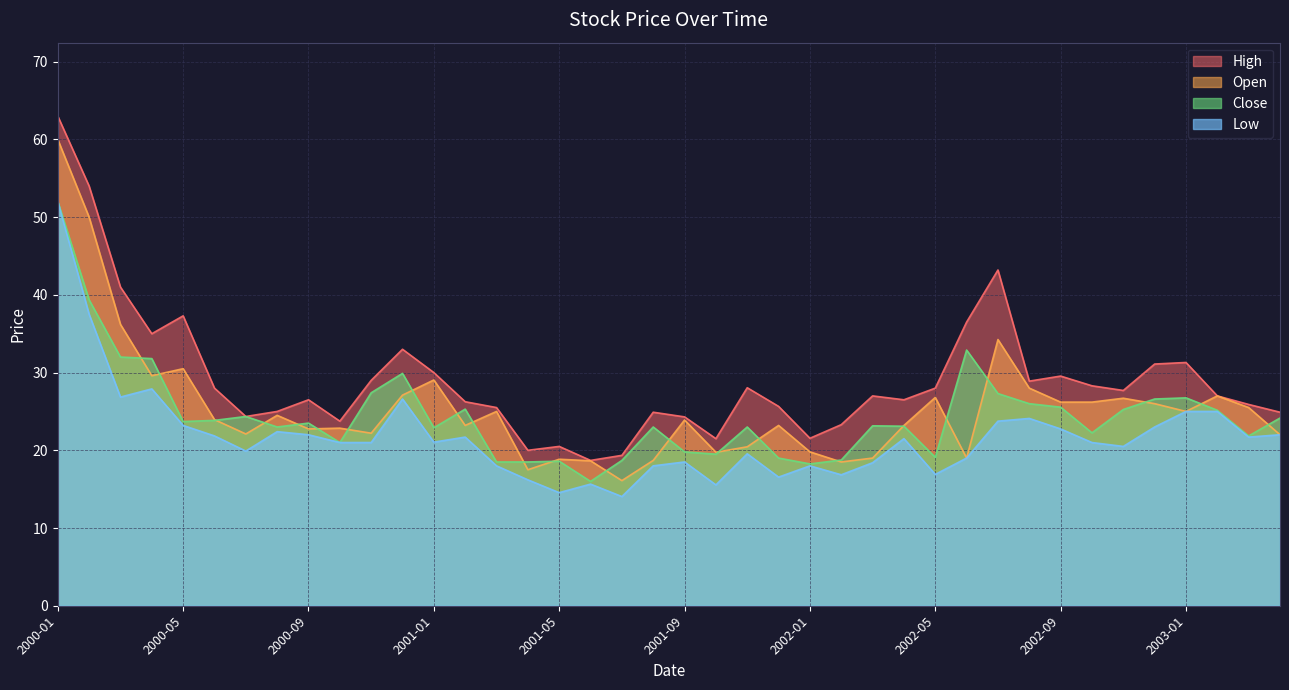

Which series has the largest total across all categories?

High